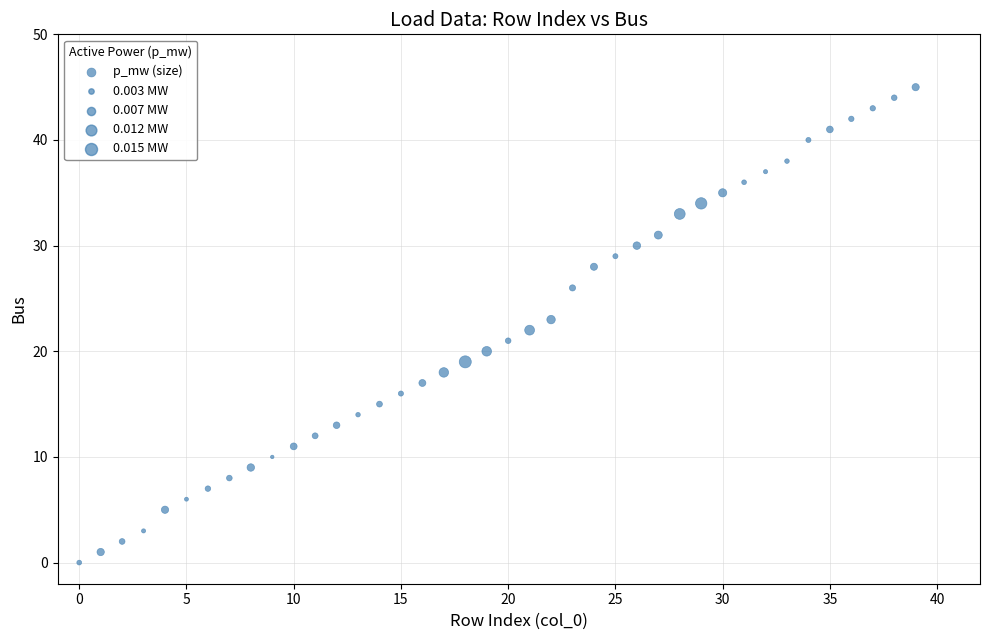

What is the range of Y values (max minus min)?

45